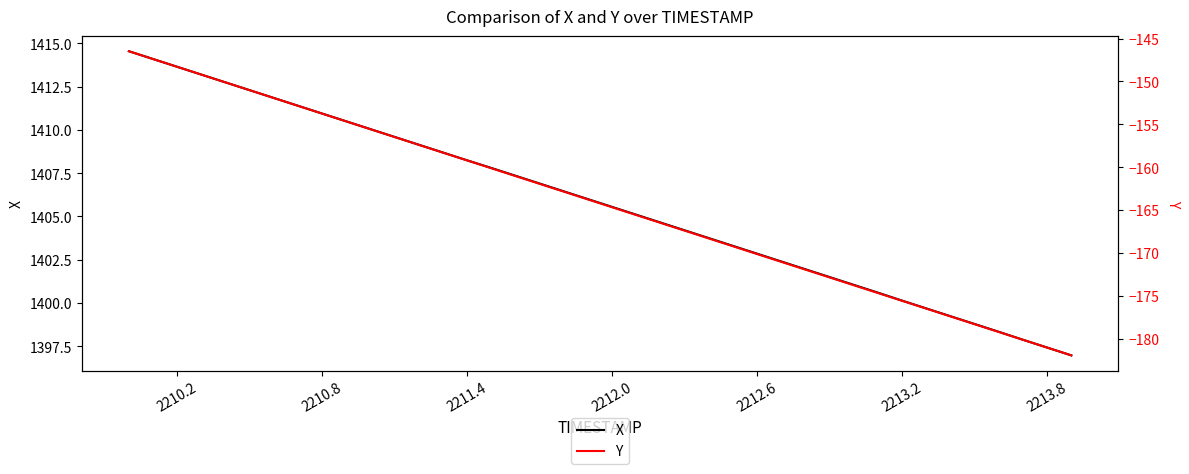

What is the minimum value for X?

1397.0